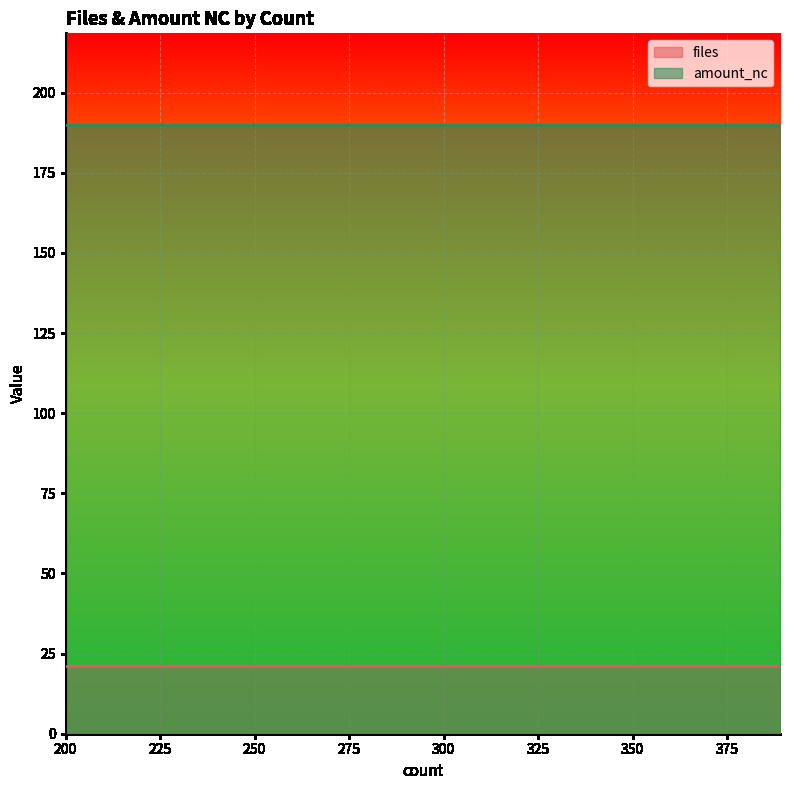

Reading left to right, list all the values displayed in this chart.

files: 21	21	21	21	21	21	21	21	21	21	21	21	21	21	21
amount_nc: 190	190	190	190	190	190	190	190	190	190	190	190	190	190	190